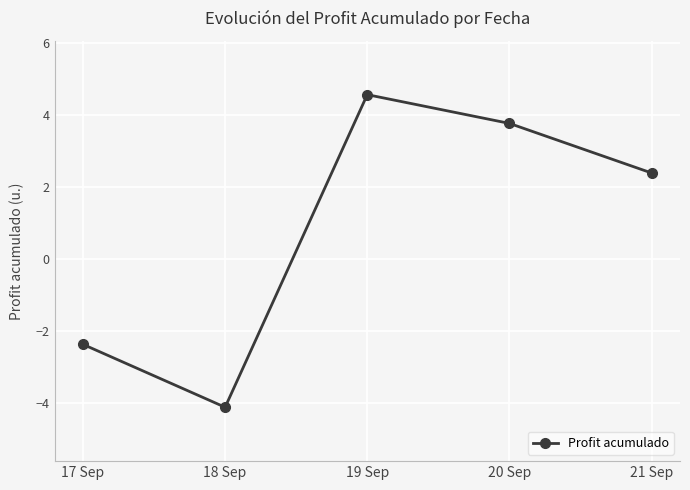

How many distinct data groups are displayed?

1